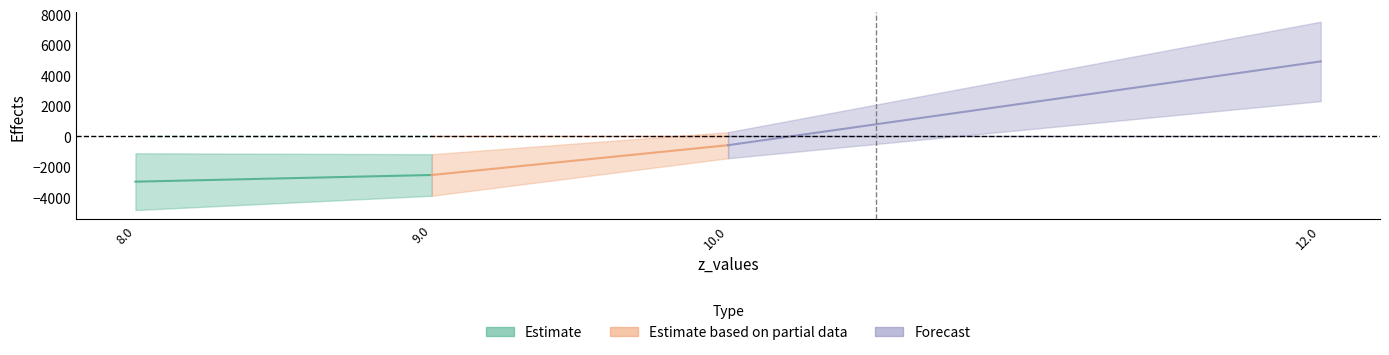

At how many categories does at least one series exceed -3813?

4